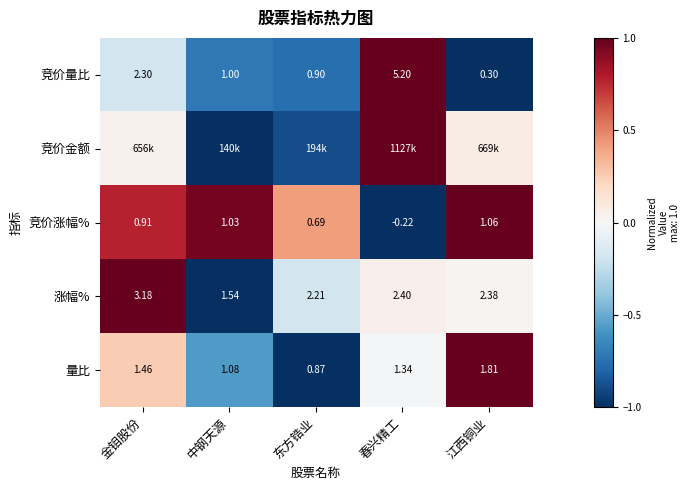

Where is 竞价涨幅% nearest to the value 0?

春兴精工